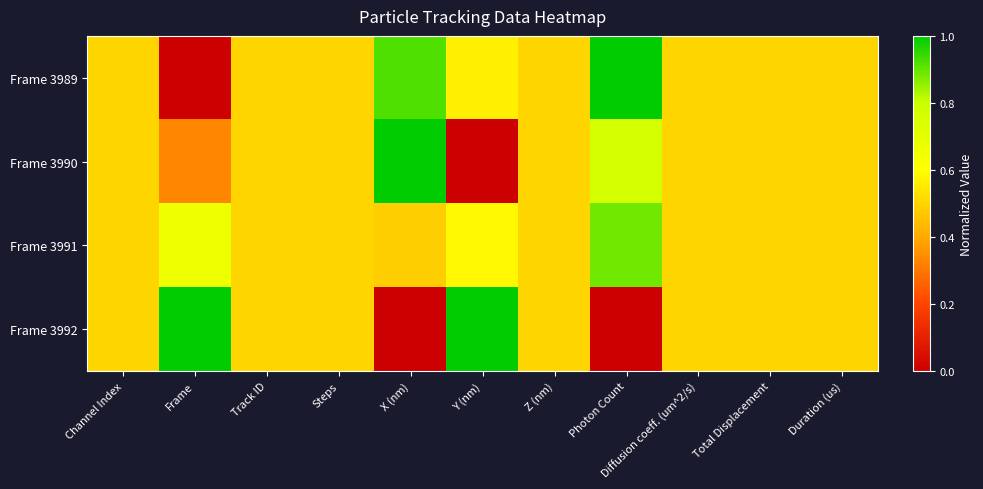

Rank the series by their average value, from lowest to highest.

Frame 3992, Frame 3990, Frame 3989, Frame 3991